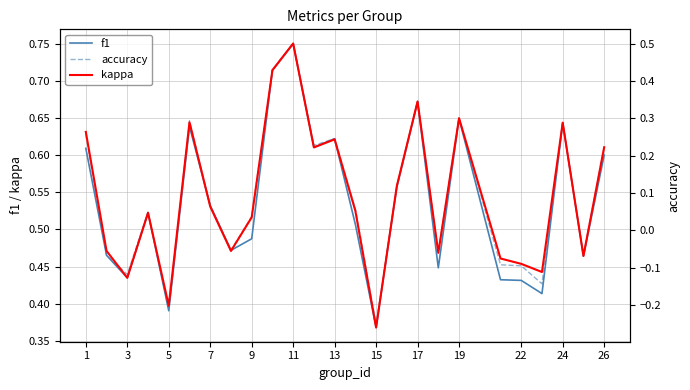

What is the greatest value displayed?

0.8